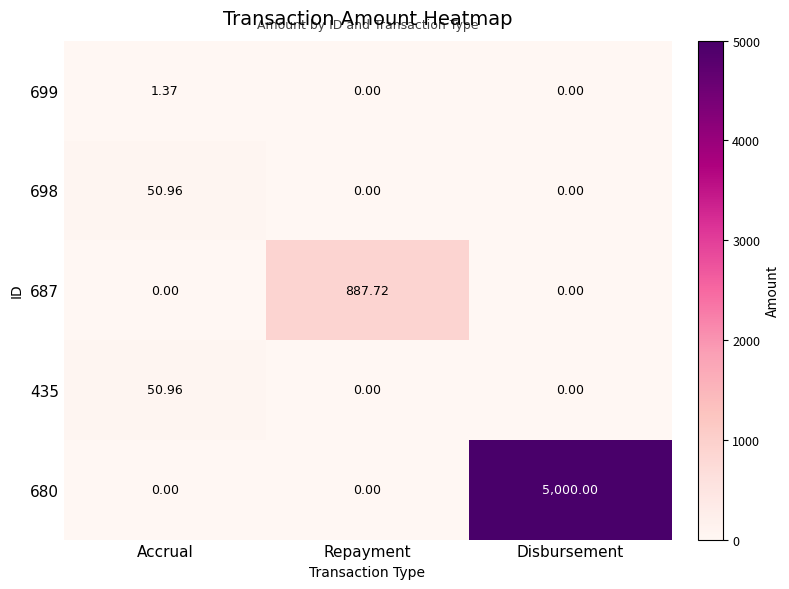

How many positive values does the 435 series have?

1